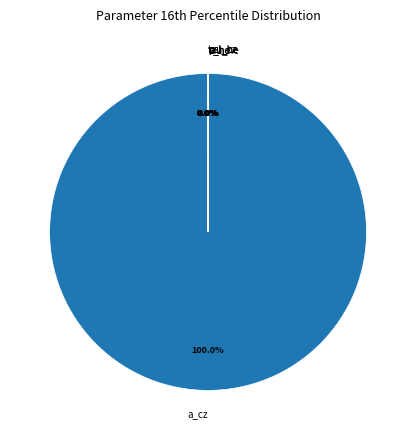

Which slice represents more than half of the pie?

a_cz